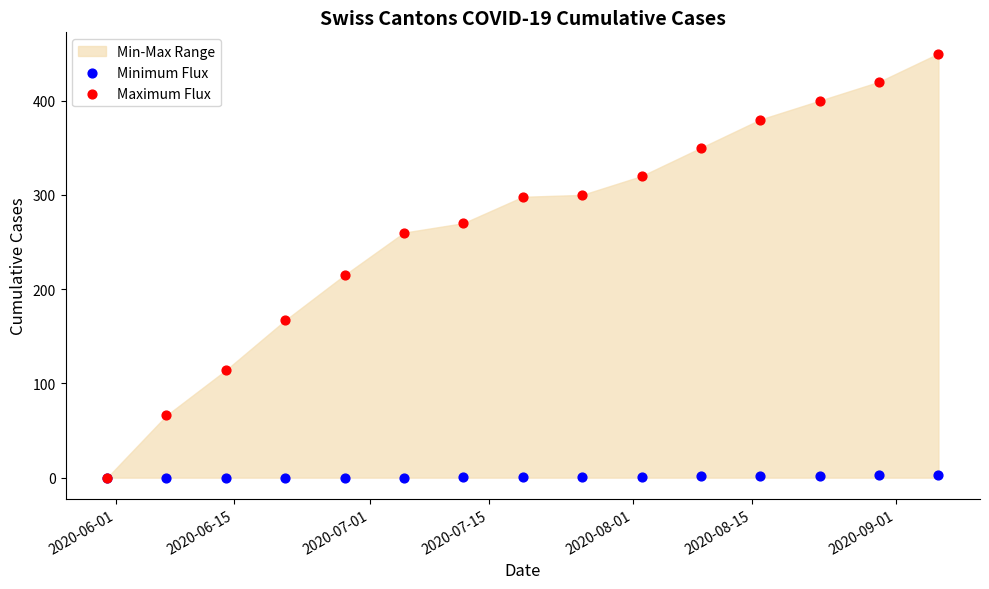

In the Maximum Flux series, what Y value is closest to 225?

215